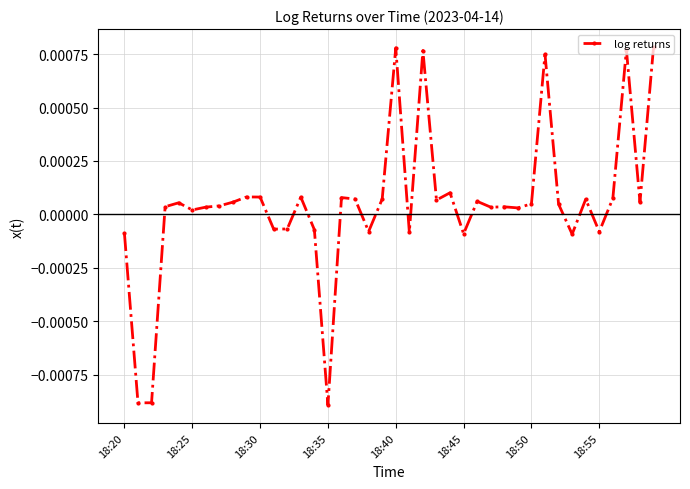

True or false: there are more than 0 points higher than both neighbors.

True